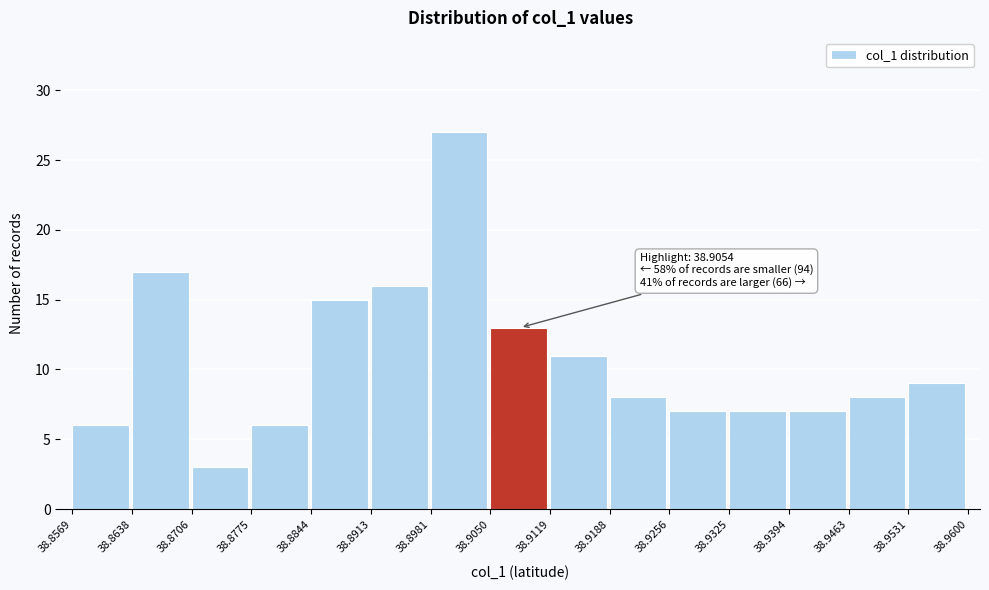

Which range on the x-axis has the tallest bar?

38.8981 to 38.9050